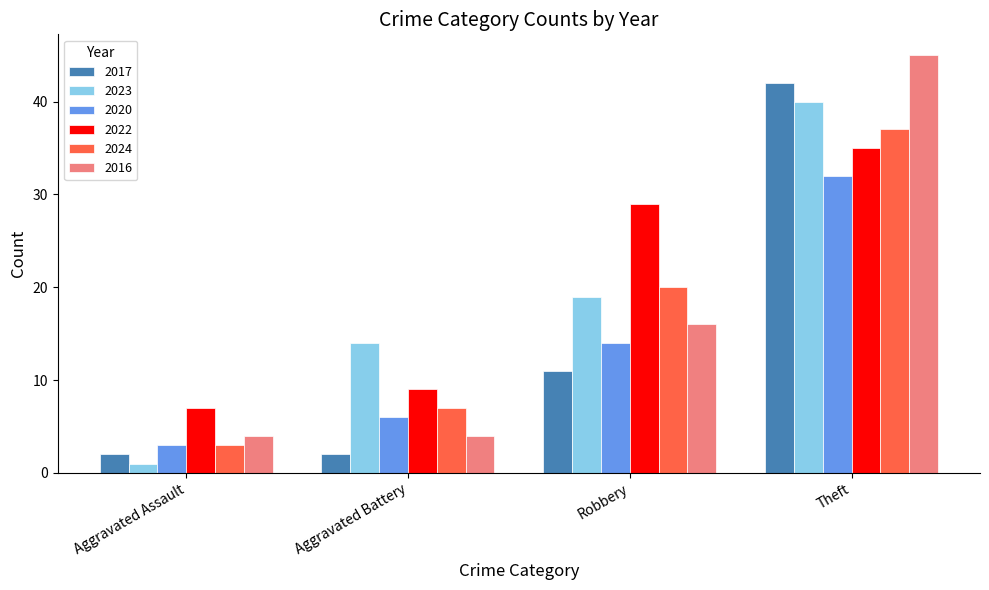

Which series has the widest spread of values?

2016